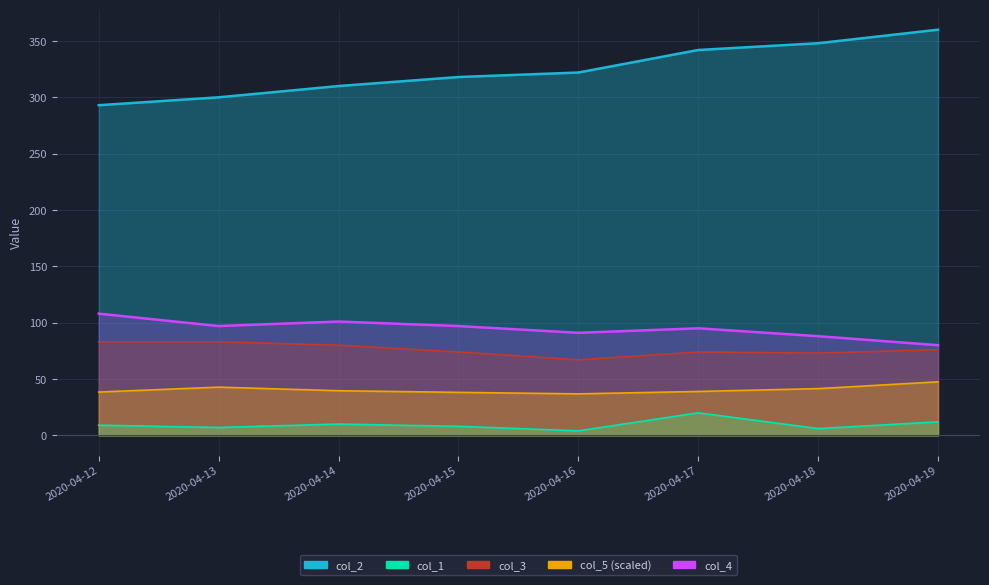

What is the greatest value displayed?

360.0